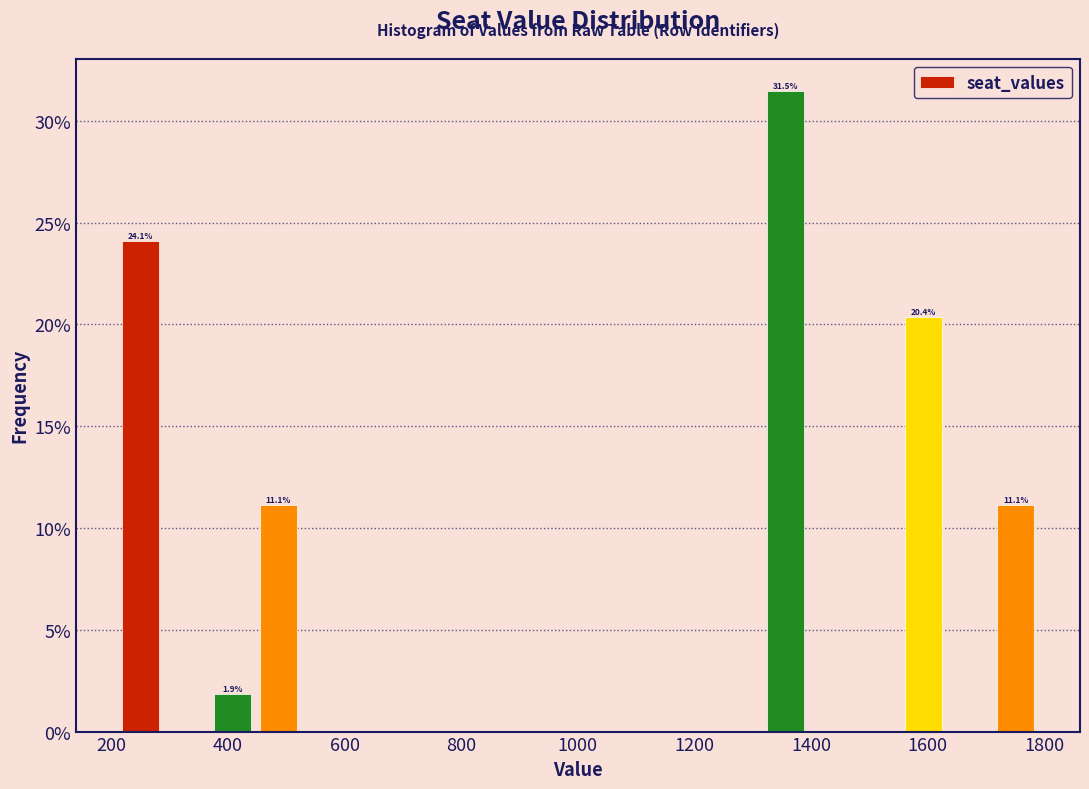

Around what value on the x-axis is the tallest bar? Give the approximate position of its centre, as read against the axis.

1360